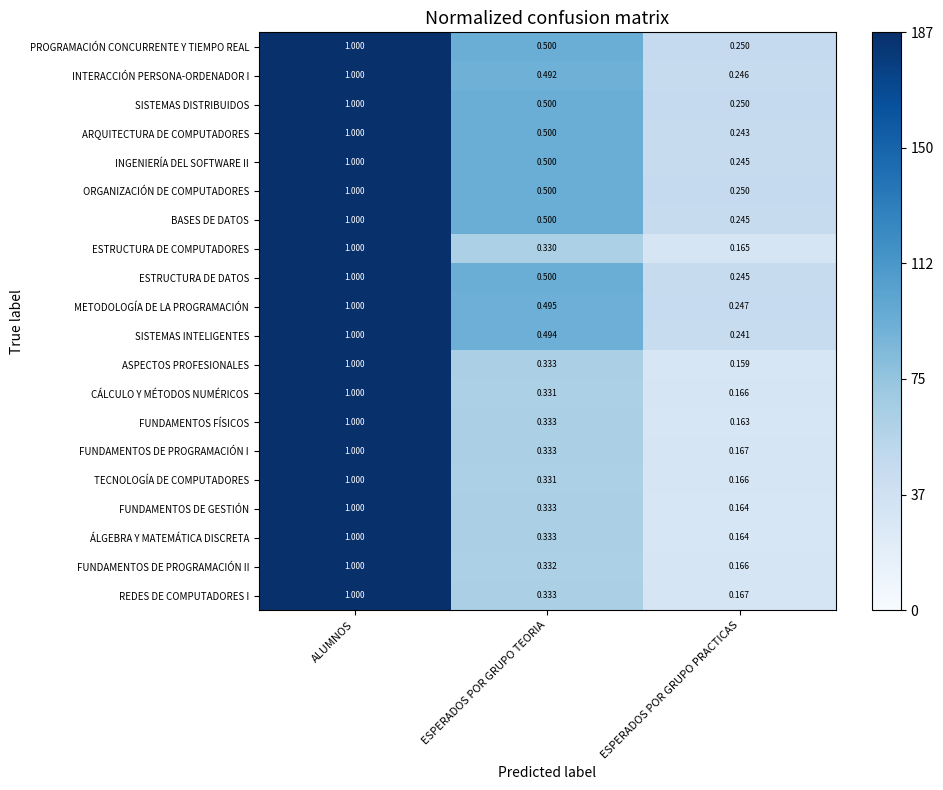

List the labels in order of FUNDAMENTOS FÍSICOS value, largest first.

ALUMNOS, ESPERADOS POR GRUPO TEORIA, ESPERADOS POR GRUPO PRACTICAS